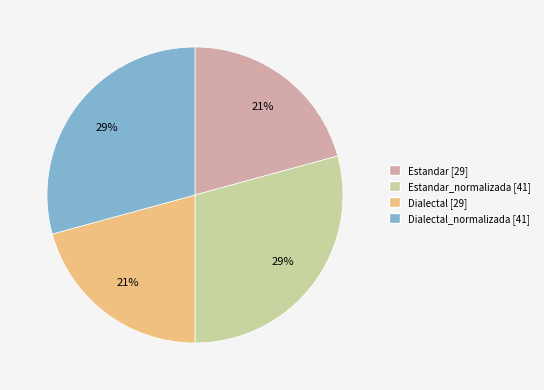

Count the number of slices in the pie.

4